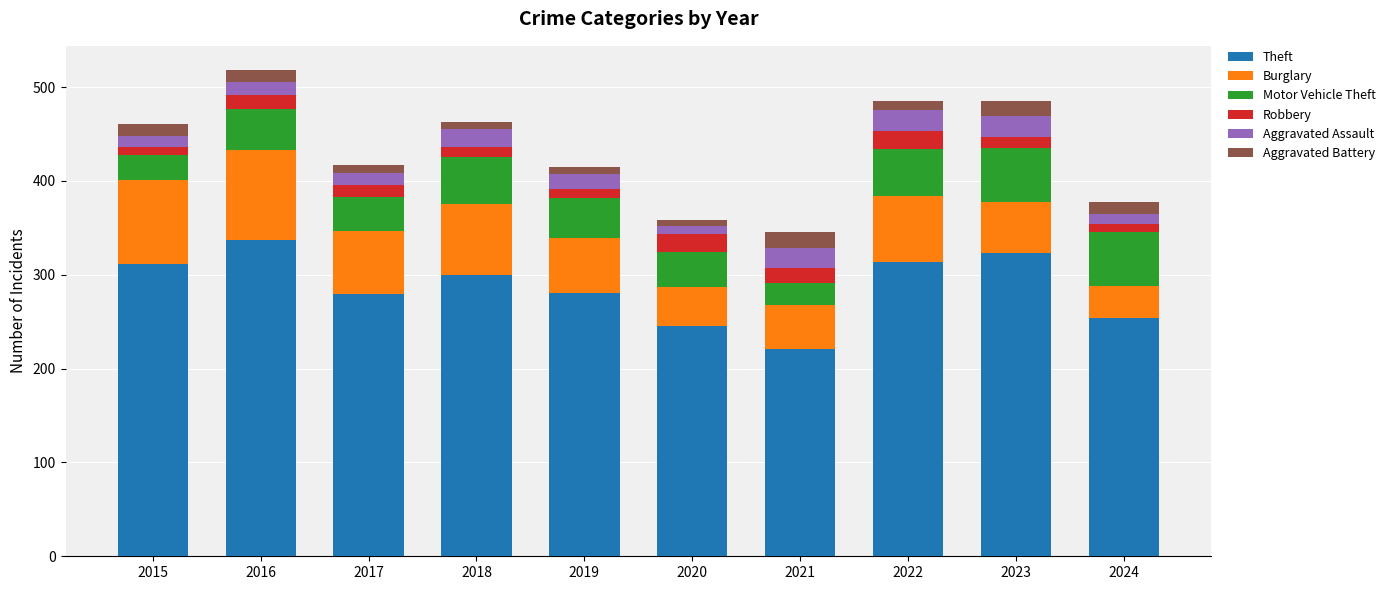

How many categories are shown in the chart?

10